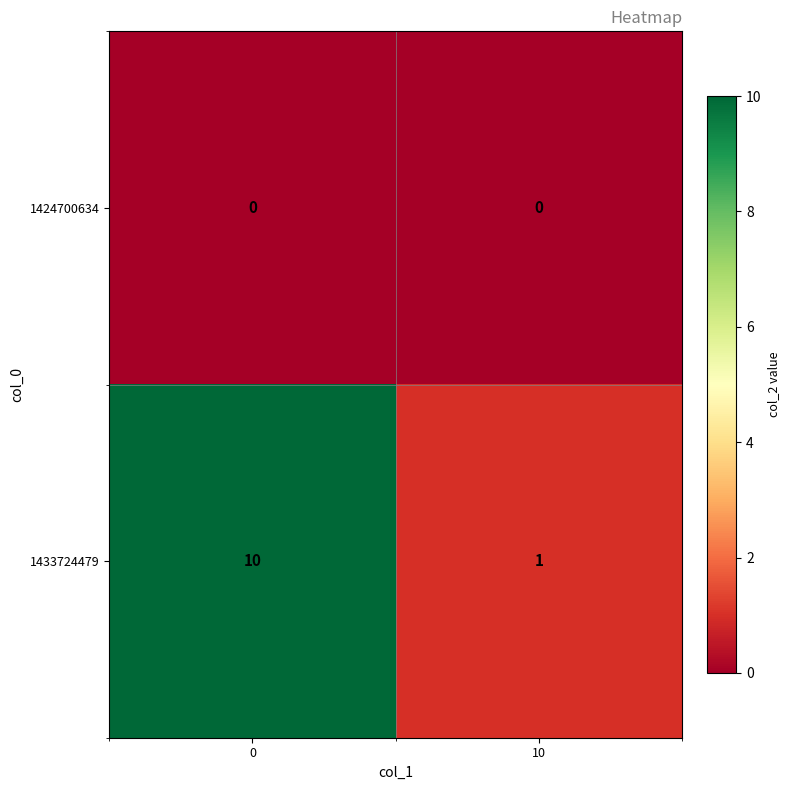

What is the sum of the 1433724479 values at 0 and 10?

11